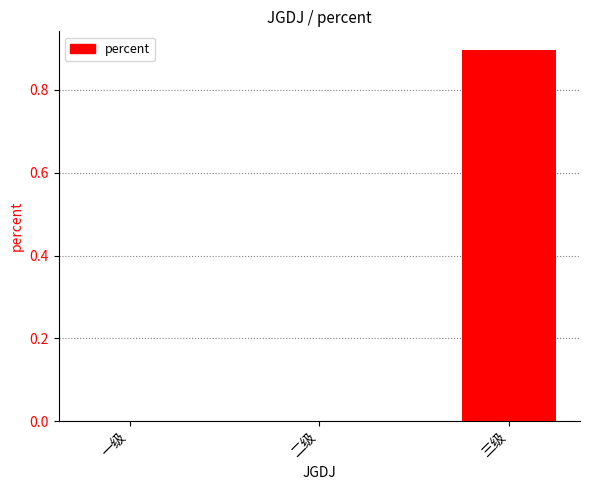

Which label corresponds to the largest value in the chart?

三级